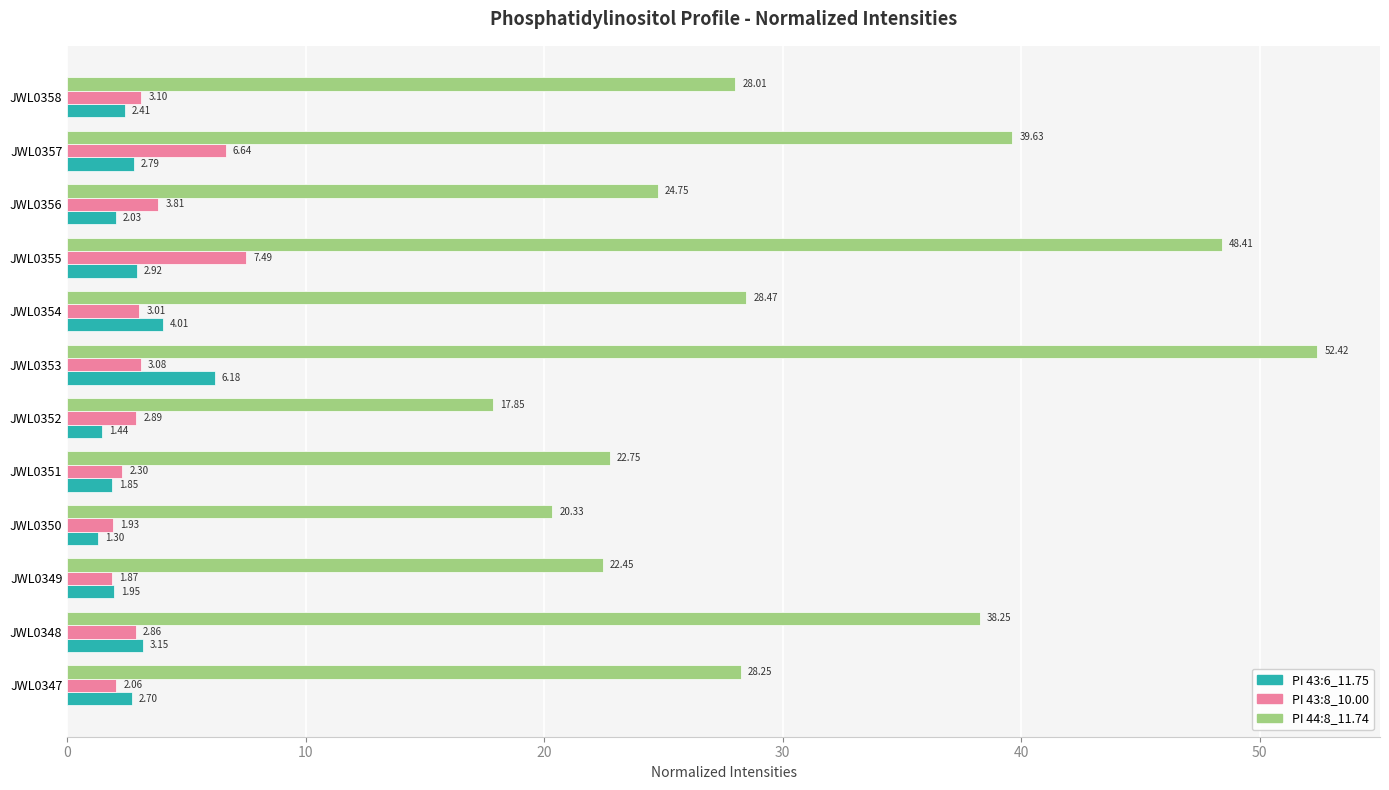

What is the highest value of the PI 43:8_10.00 series?

7.5